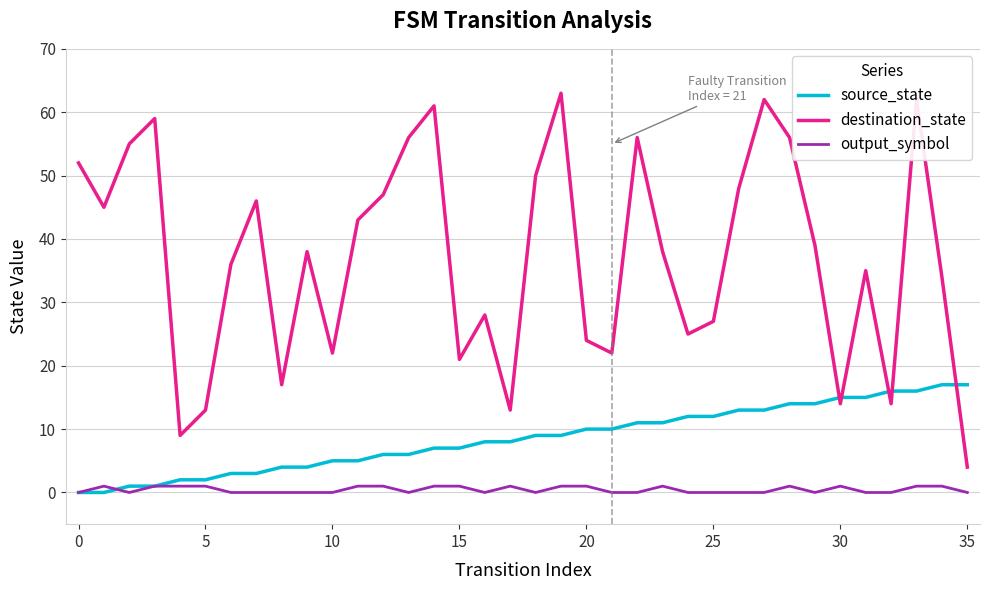

What is the difference between the maximum and minimum values in the output_symbol series?

1